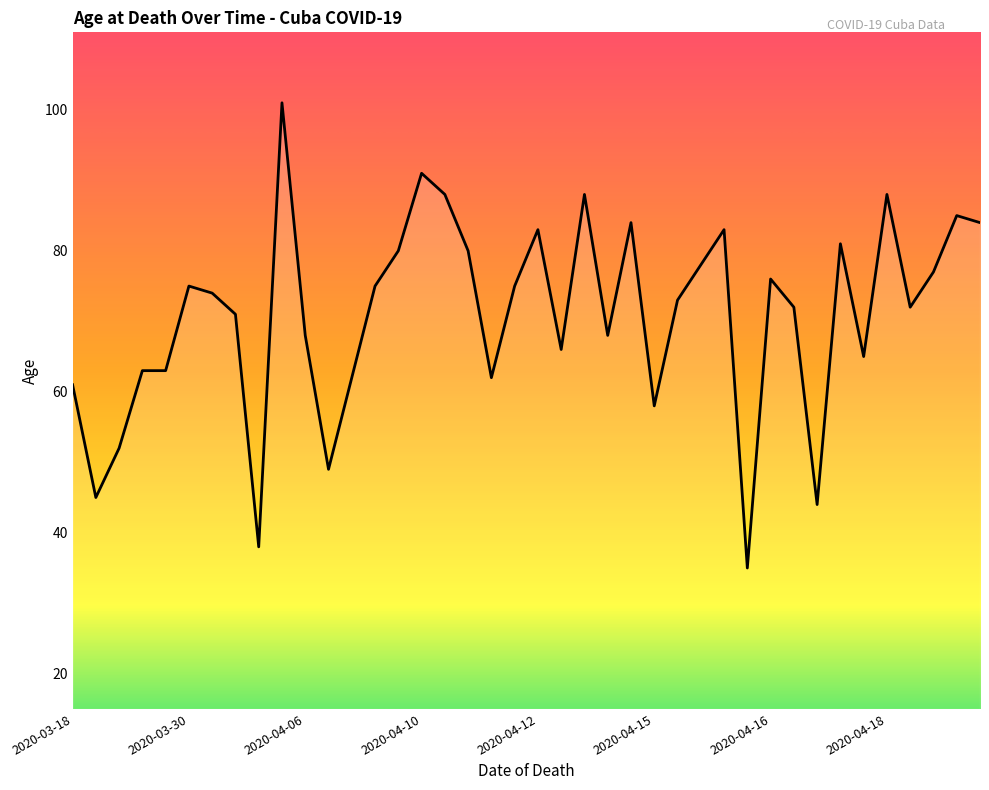

What is the sum of all values?

2833